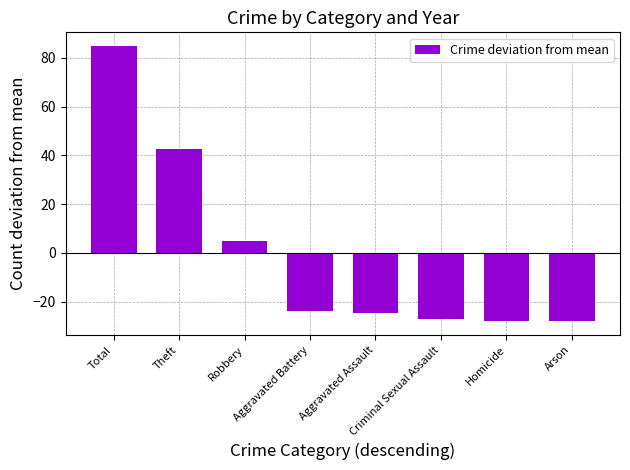

Reading right to left, list all the values displayed in this chart.

-28.1	-28.1	-27.3	-24.8	-24.0	4.7	42.7	84.9